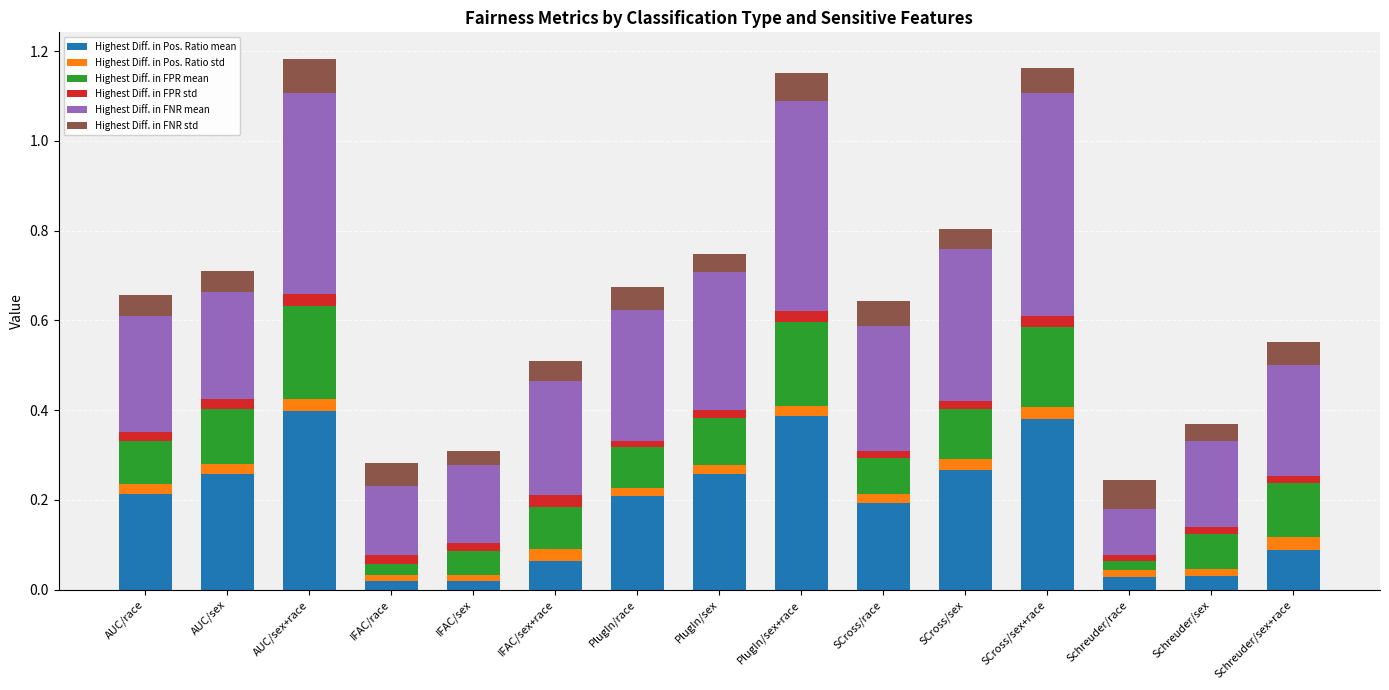

Is it true that Highest Diff. in Pos. Ratio mean equals 0.0 at IFAC/race?

True